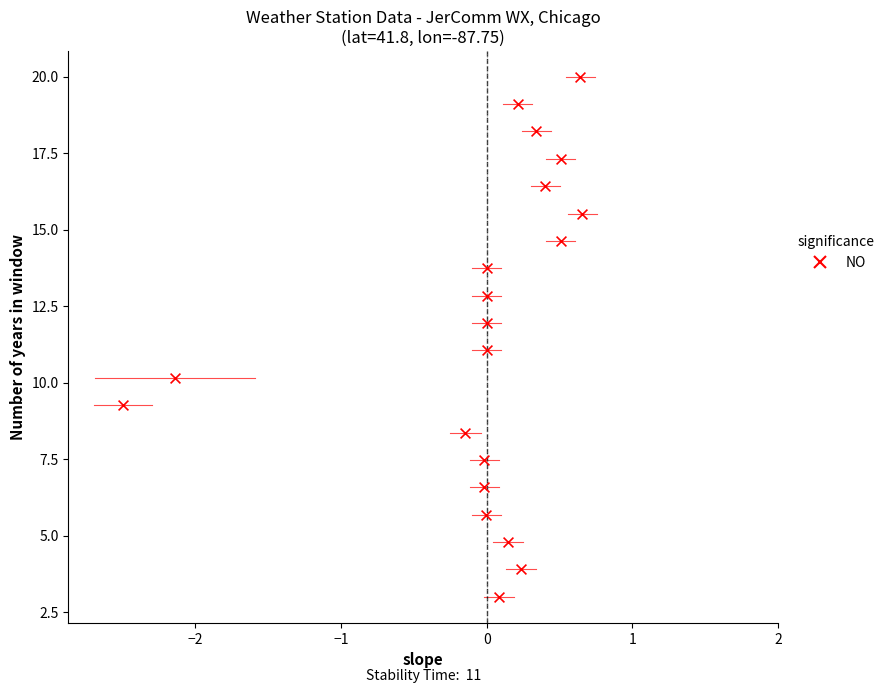

What is the range of Y values (max minus min)?

17.0